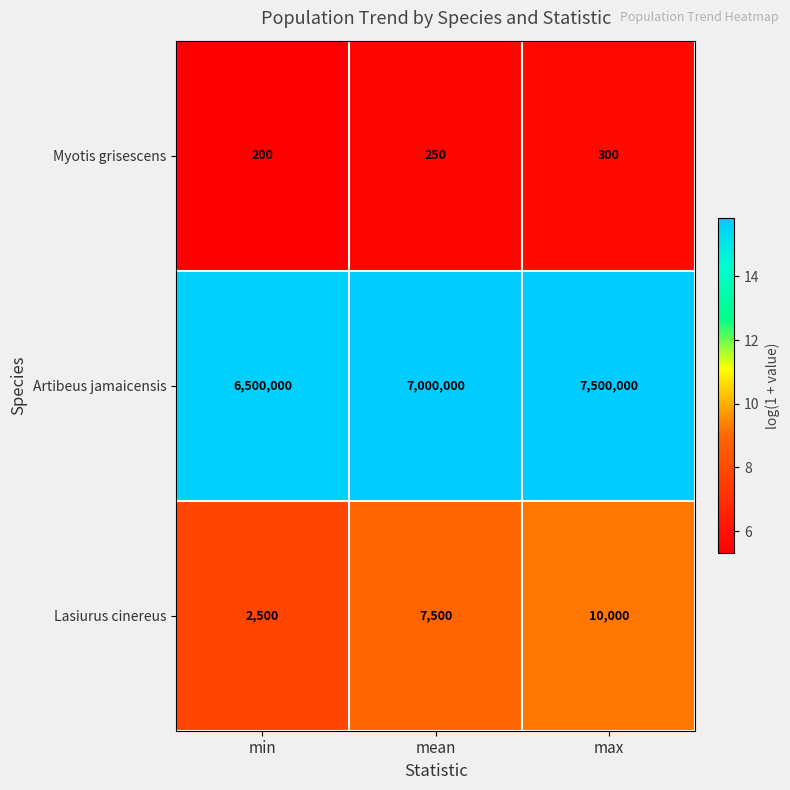

Which series has the widest spread of values?

Artibeus jamaicensis